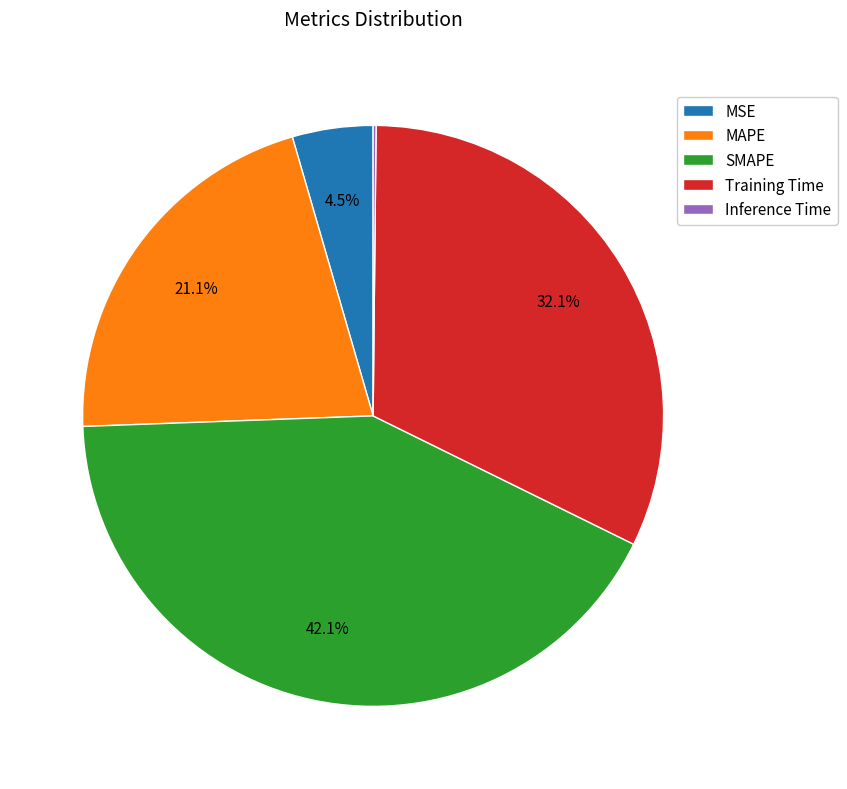

What percentage do Training Time and MAPE together represent?

53.2%